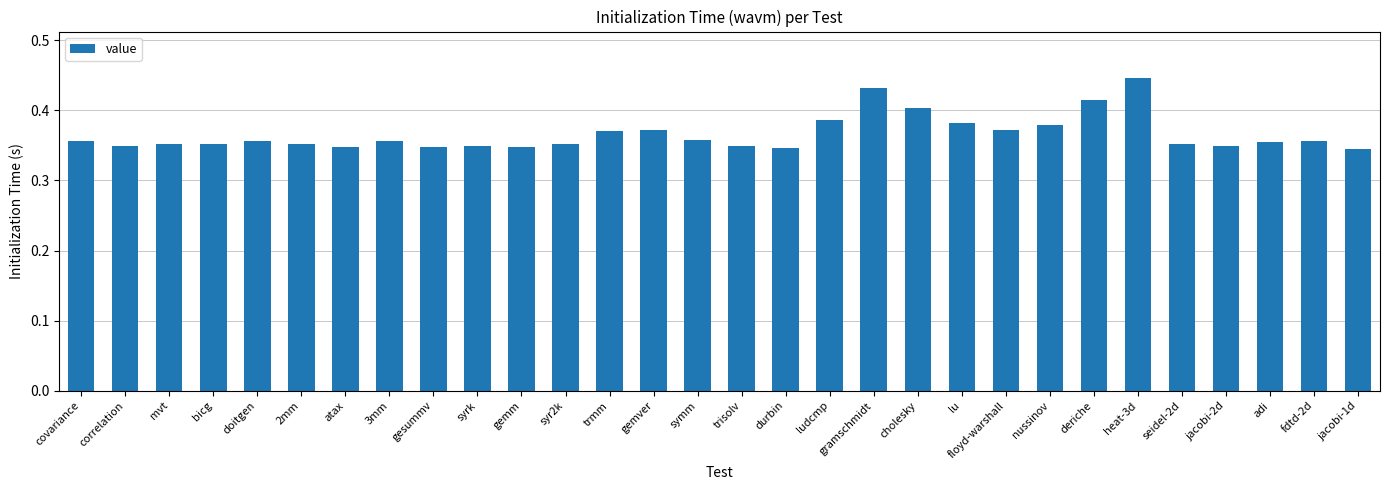

Does the chart contain any negative values?

No